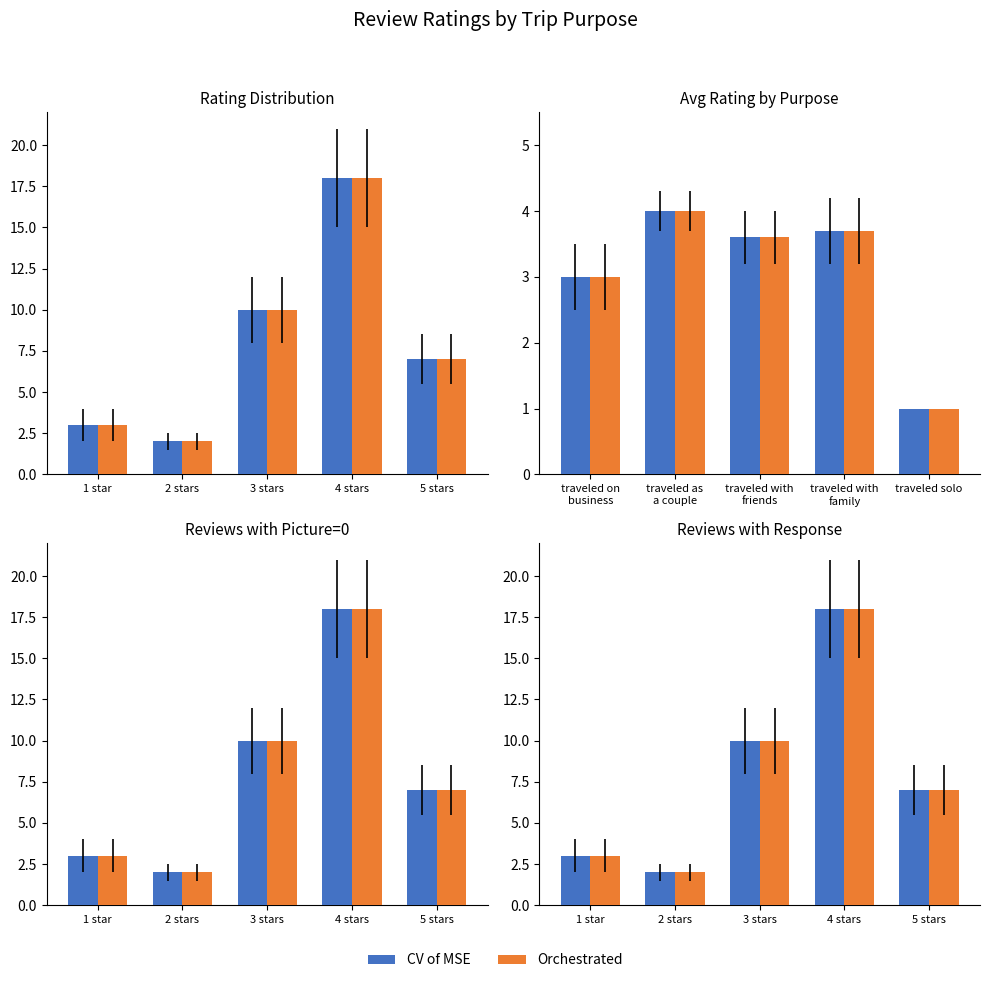

What is the greatest value displayed?

18